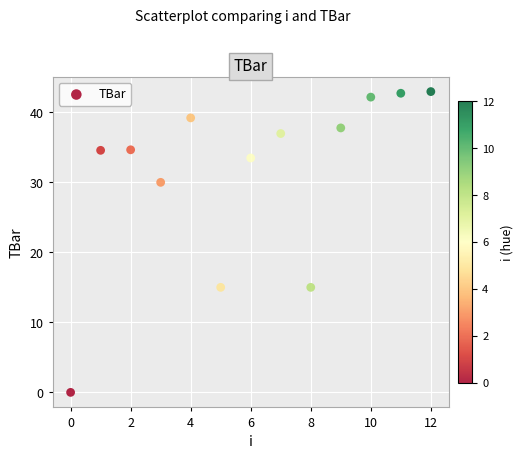

What is the range of Y values (max minus min)?

43.0